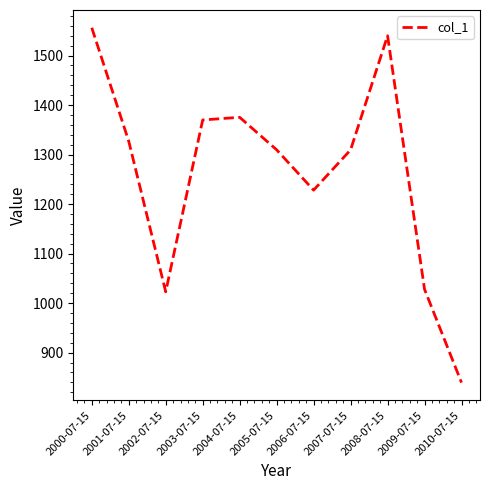

Is it true that the value at 2000-07-15 is 2336.1?

False